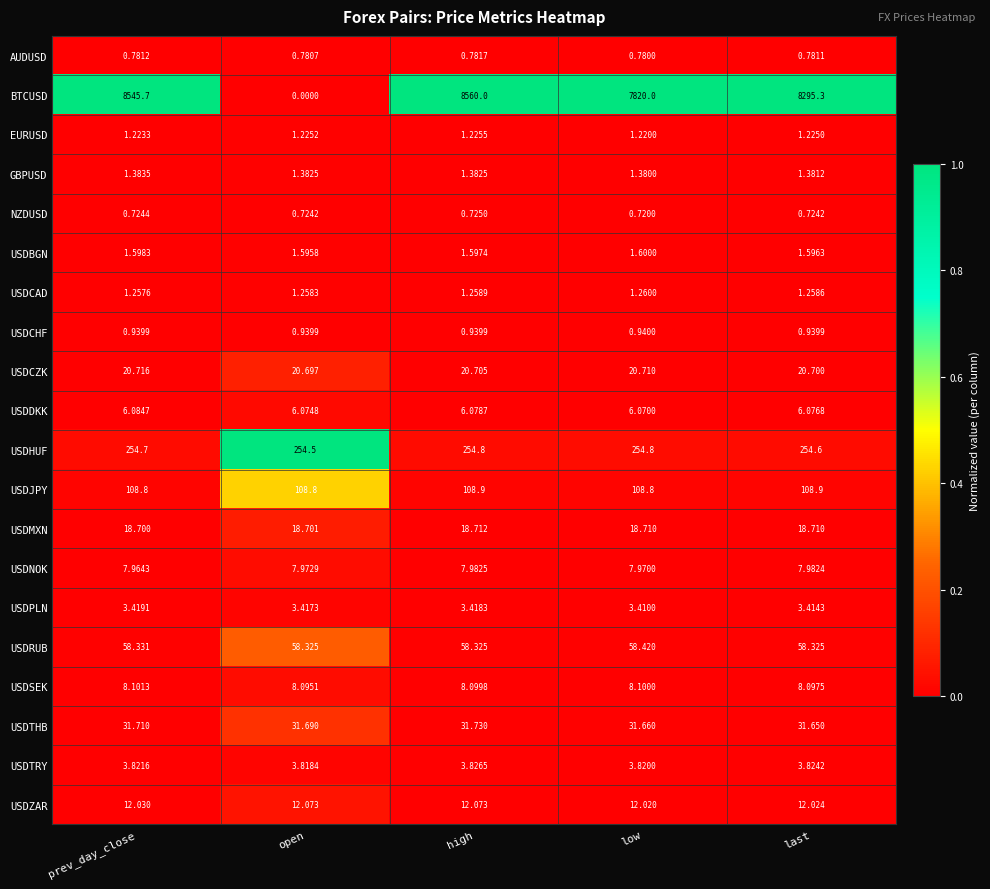

At which category does the chart reach its minimum across all series?

open